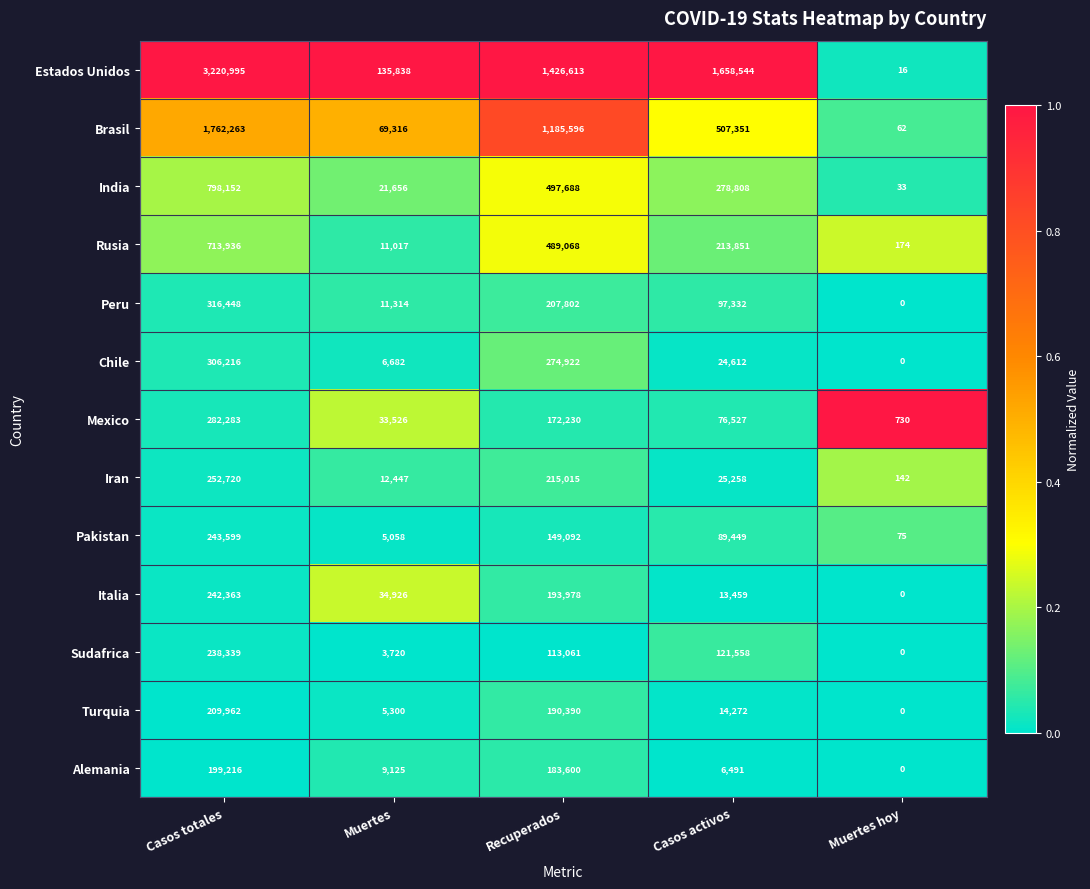

What is the maximum value for Estados Unidos?

3220995